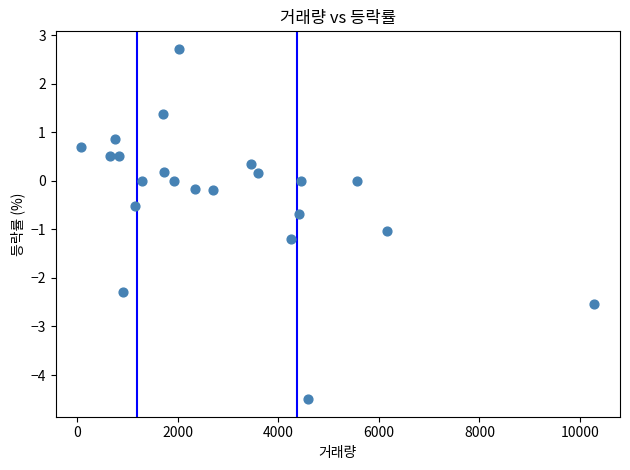

What is the range of X values (max minus min)?

10200.0